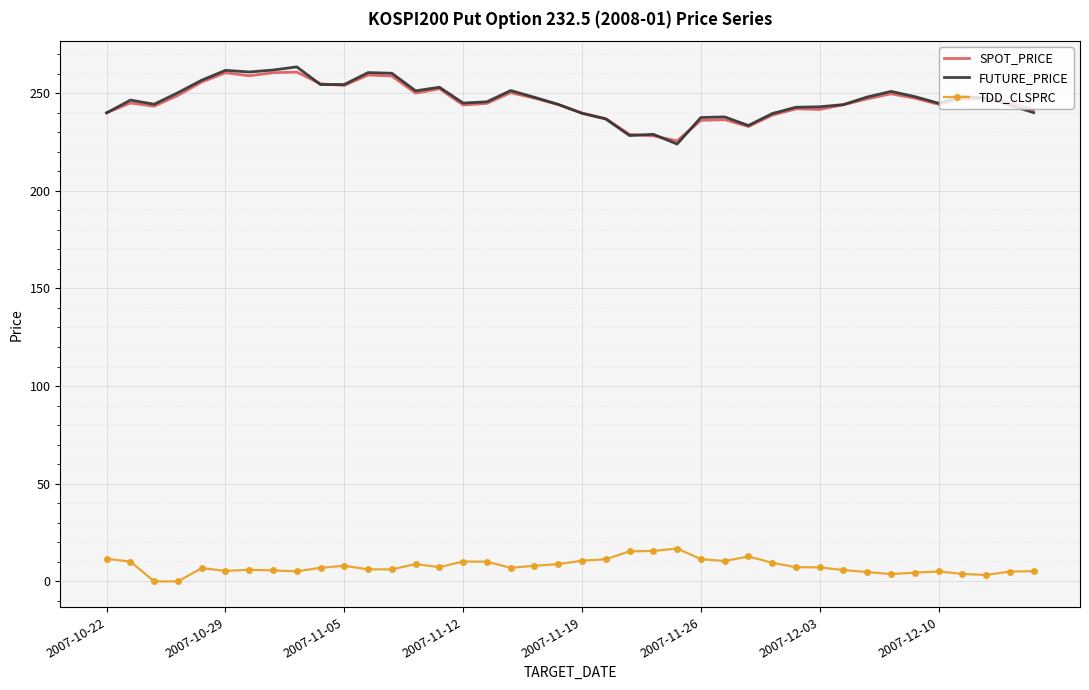

At how many categories does at least one series exceed 38?

40